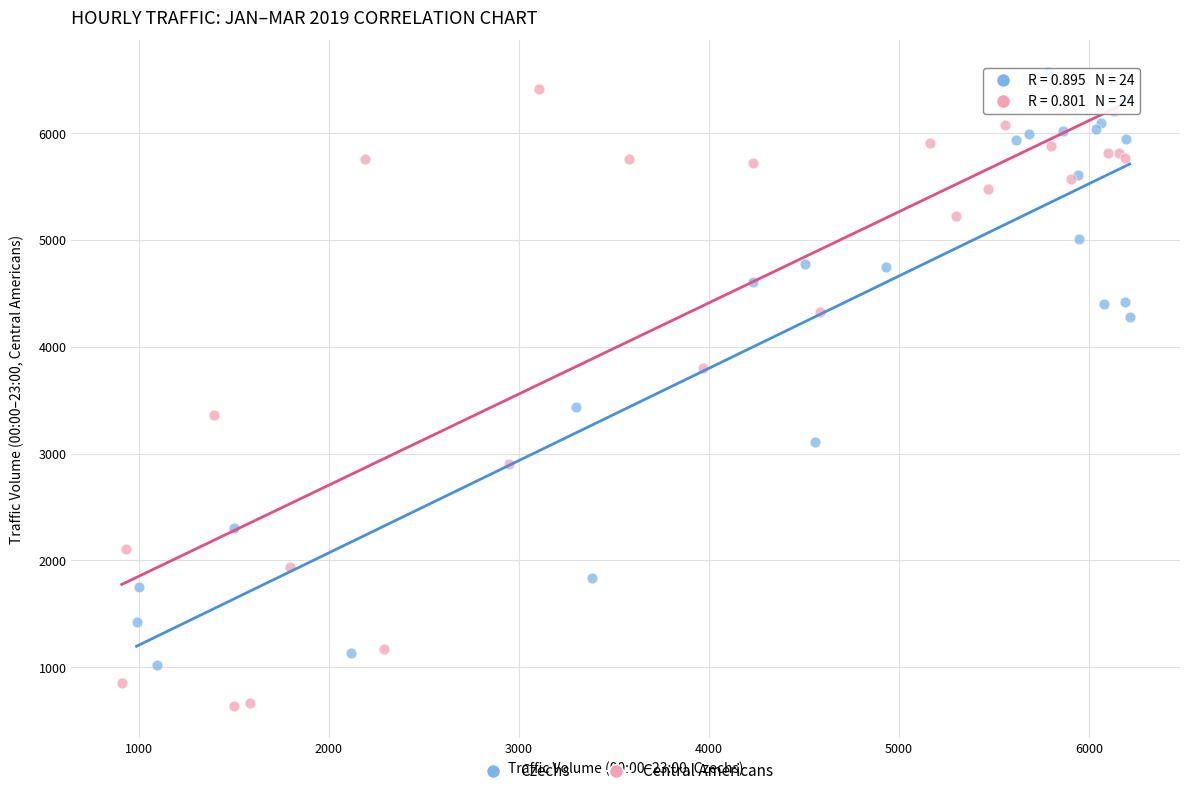

What are all the series names shown in the legend?

Czechs, Central Americans